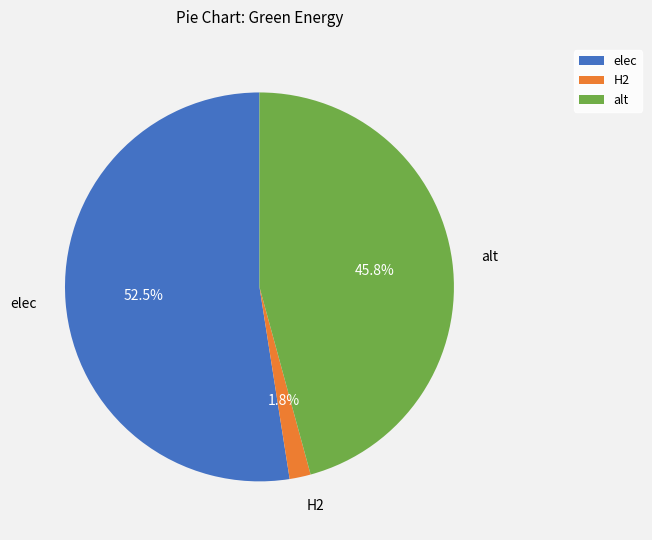

What is the largest slice in the pie chart?

elec